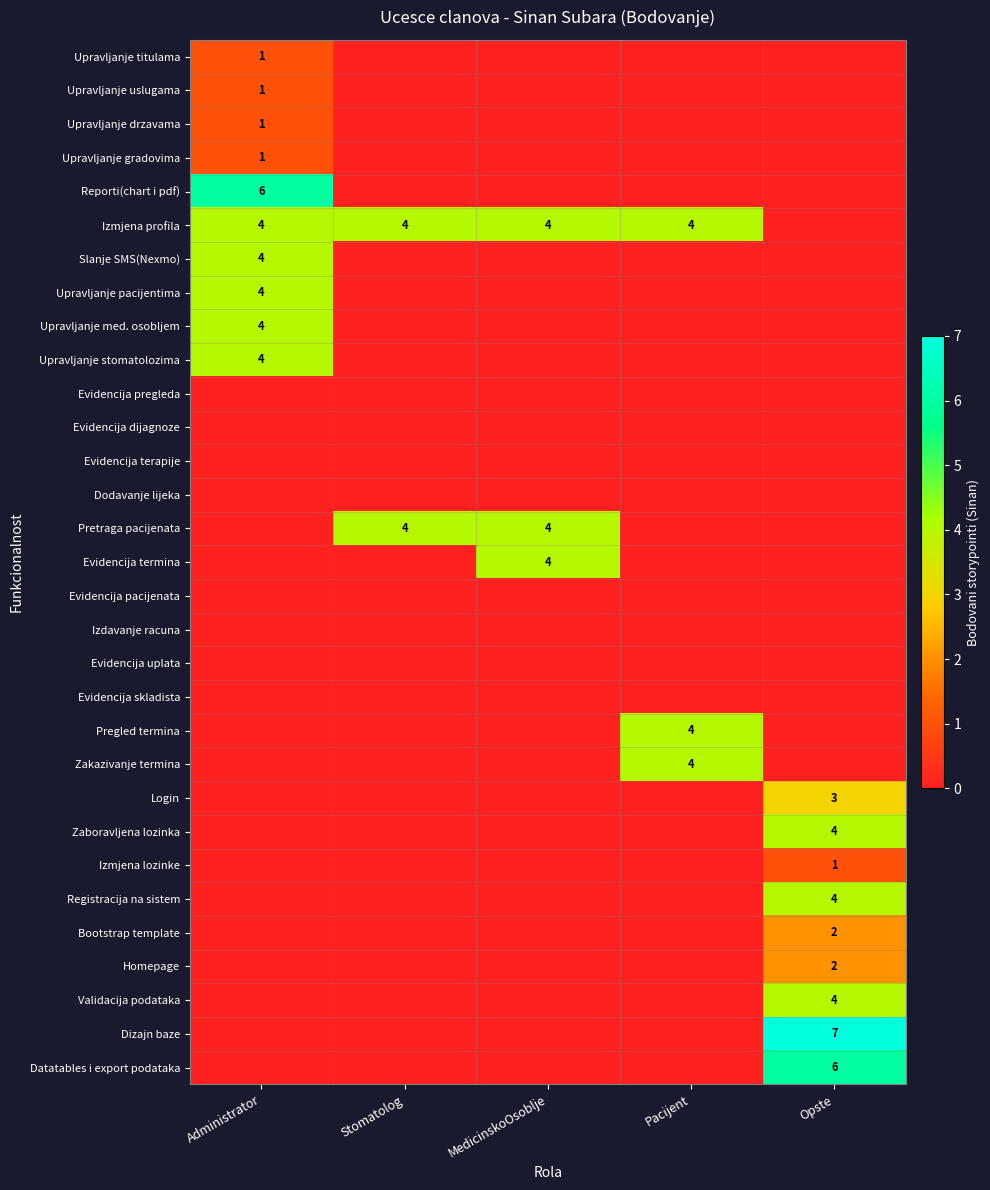

Is it true that Upravljanje uslugama equals 0 at Pacijent?

True